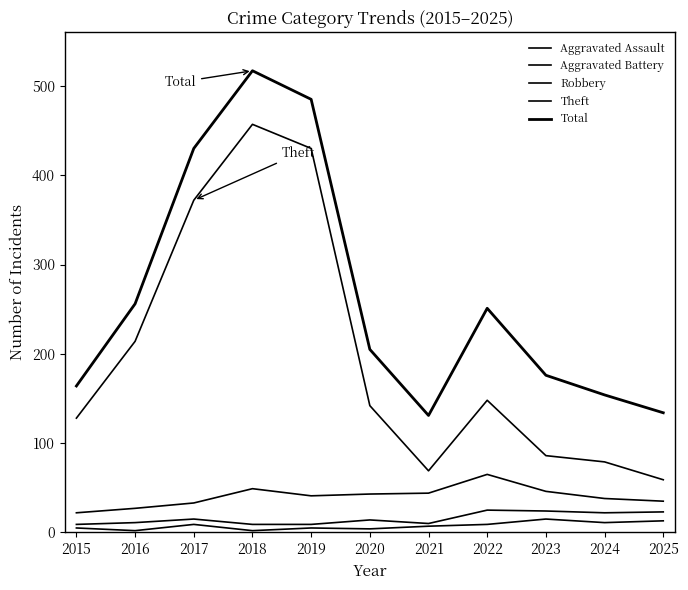

Which has a higher value, 2023 or 2022?

2023